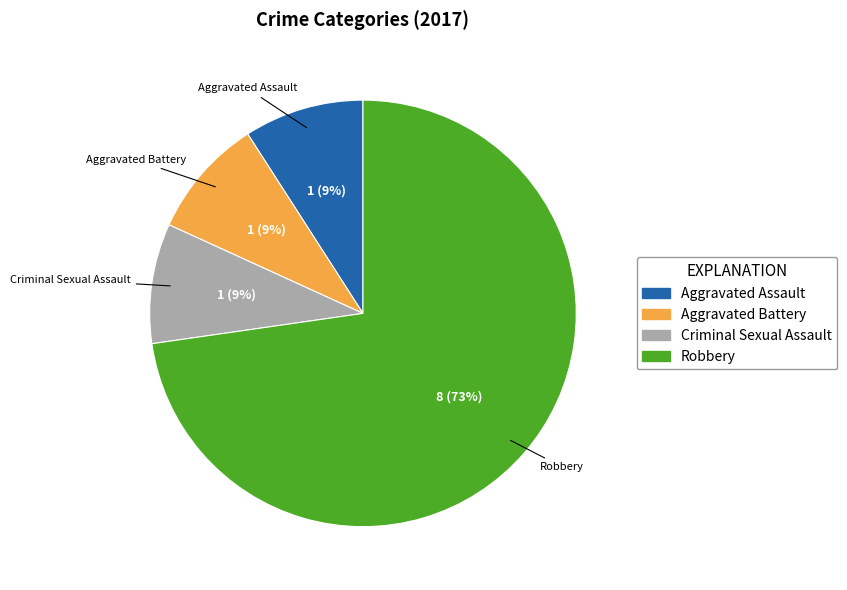

To the nearest percent, what is the difference between the largest and smallest slice percentages?

64%